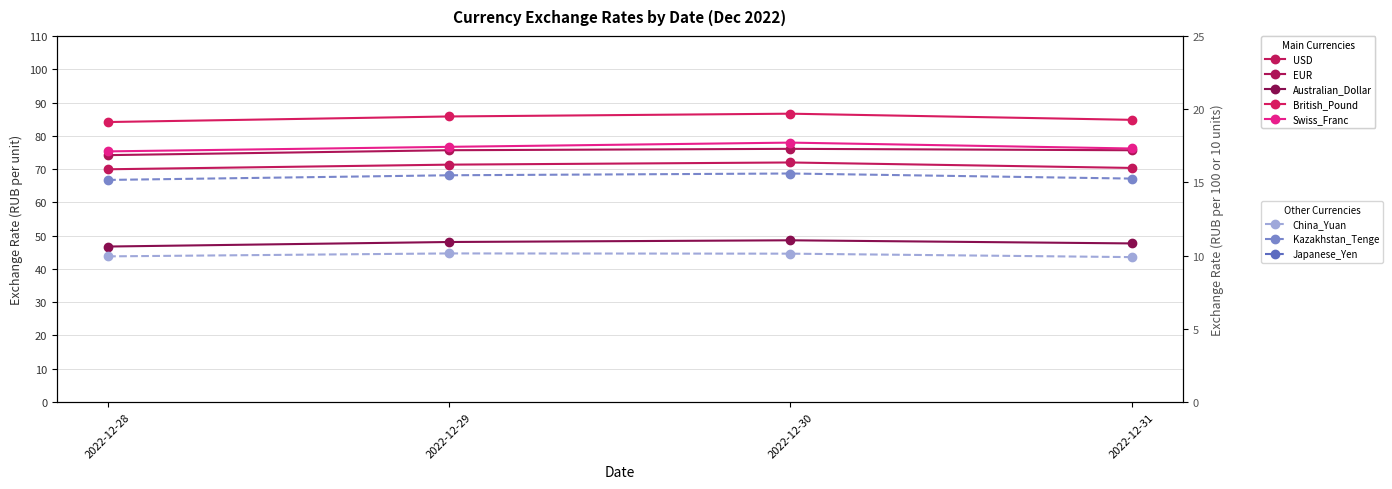

In British_Pound, how many points are higher than both neighbors (excluding endpoints)?

1